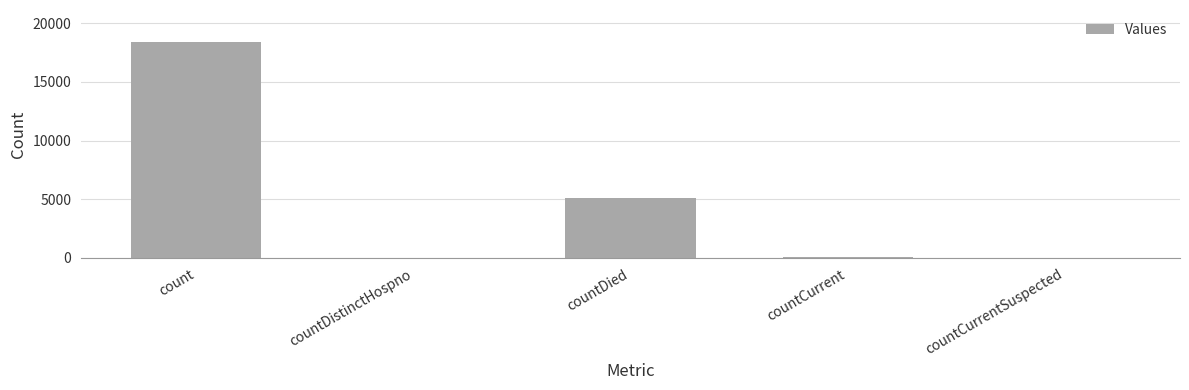

The chart shows a value of 0 at countCurrentSuspected. True or false?

True